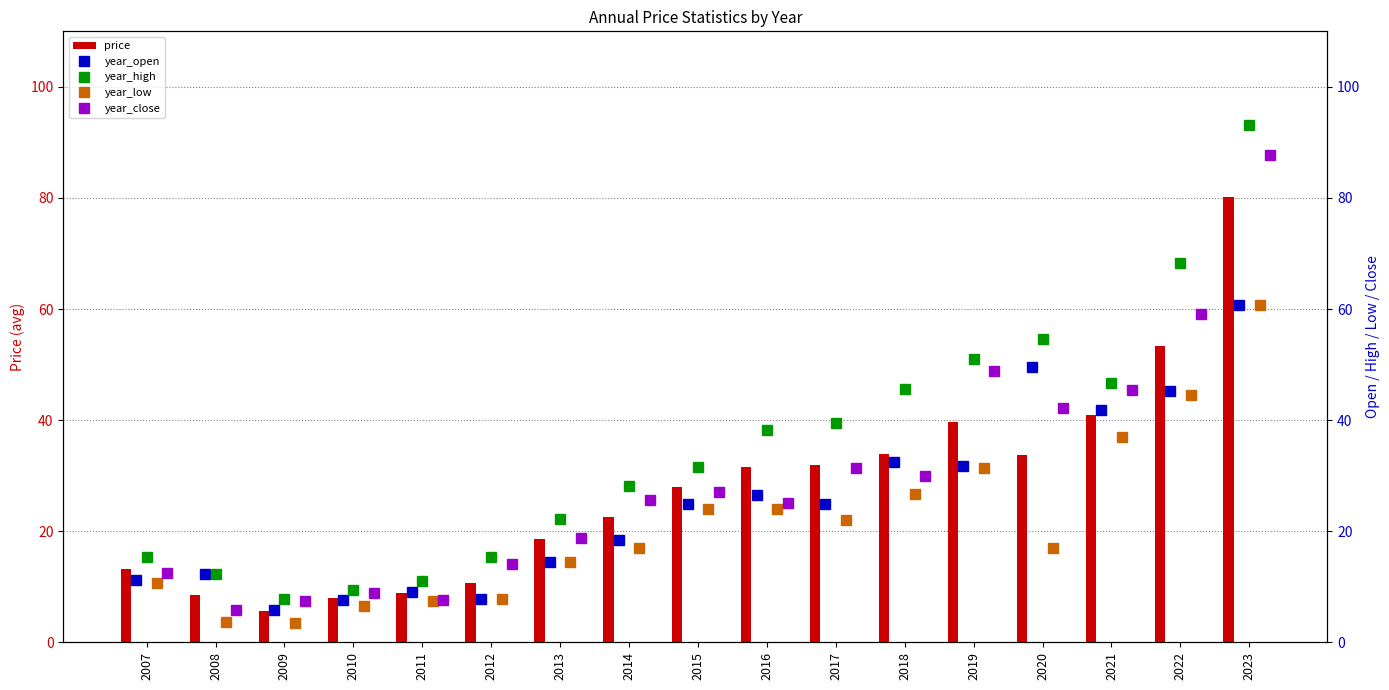

What is the highest value of the price series?

80.3